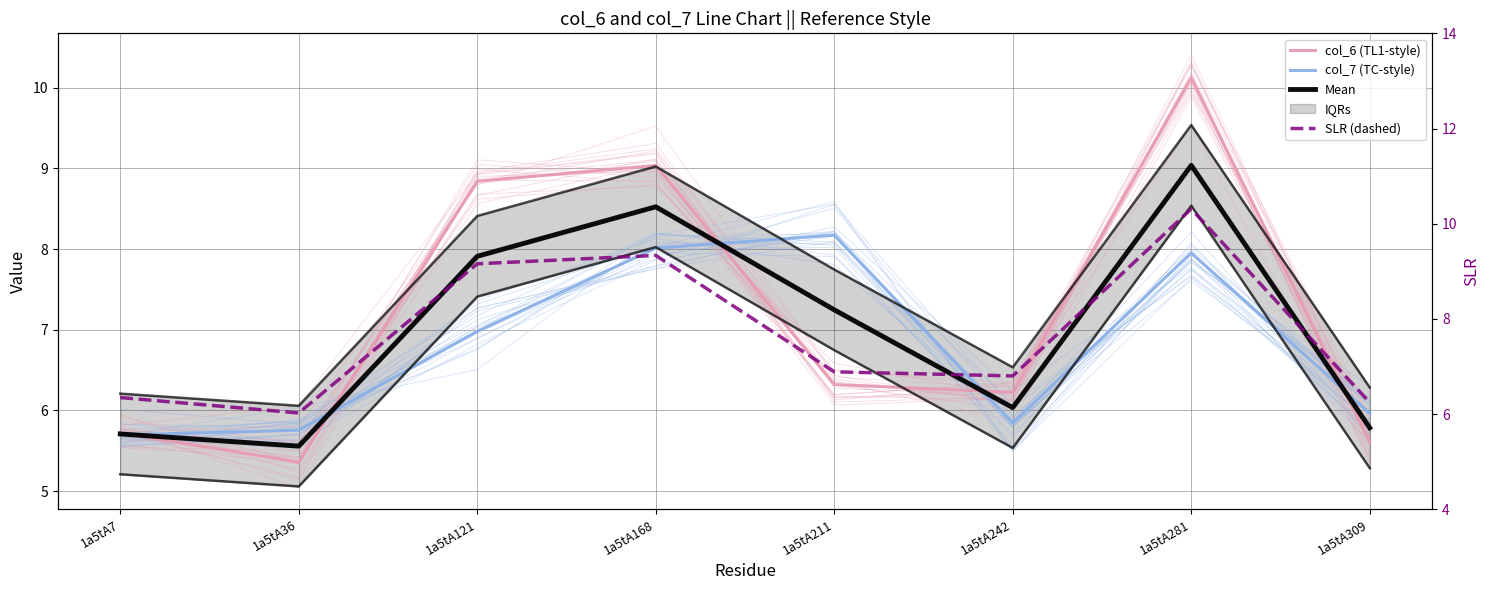

What is the minimum value for col_7 (TC-style)?

5.7